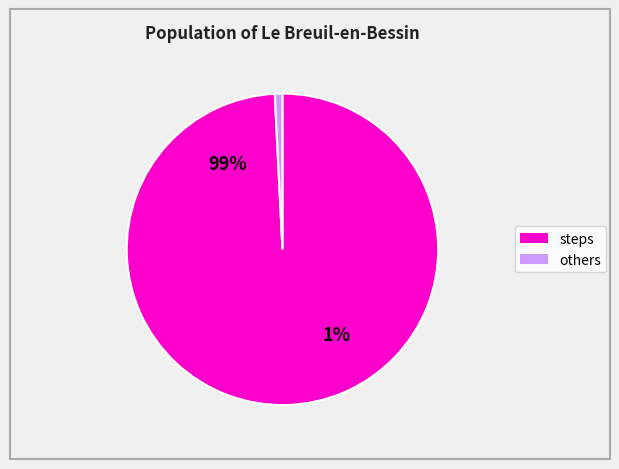

True or false: steps accounts for 89% of the total.

False